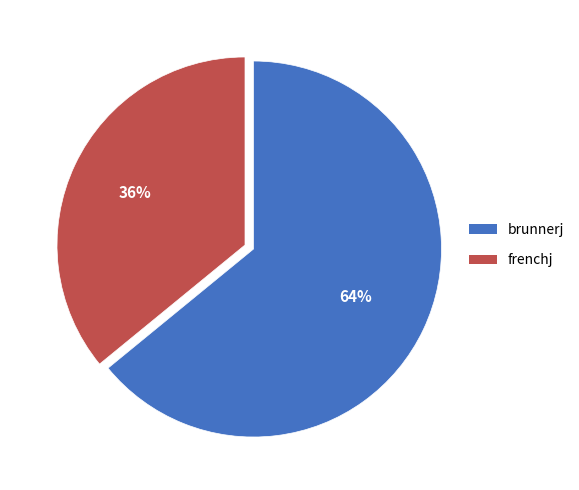

Which slice is the smallest?

frenchj